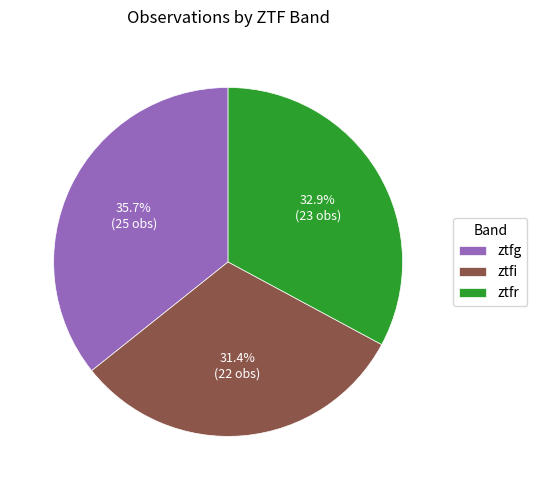

Which category has the smallest portion of the pie?

ztfi